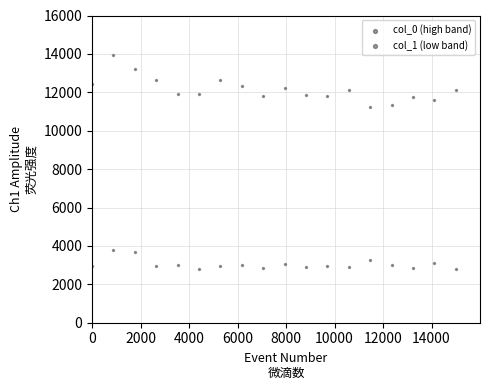

Count the number of points in this scatter plot.

36